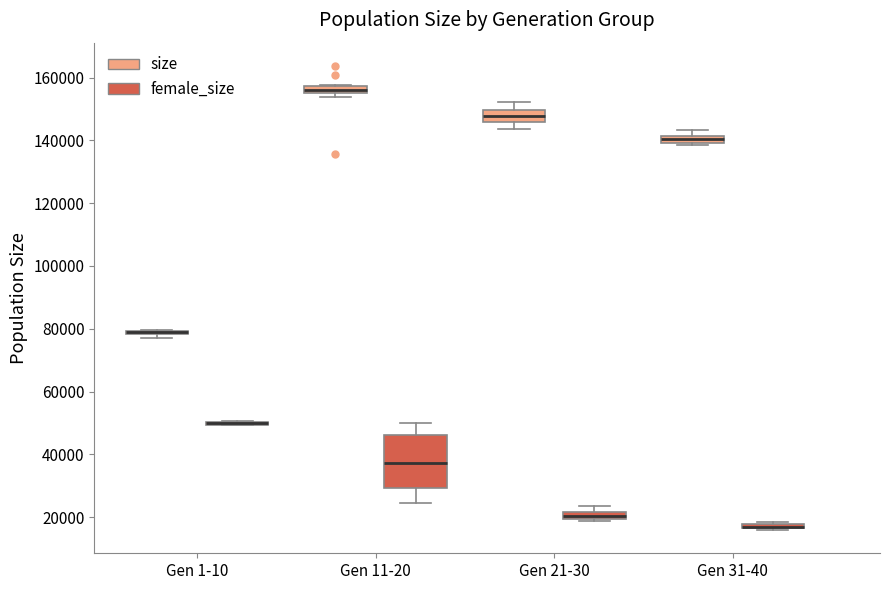

Comparing the boxes themselves (not the whiskers), which one is the tallest?

Gen 11-20 (female_size)